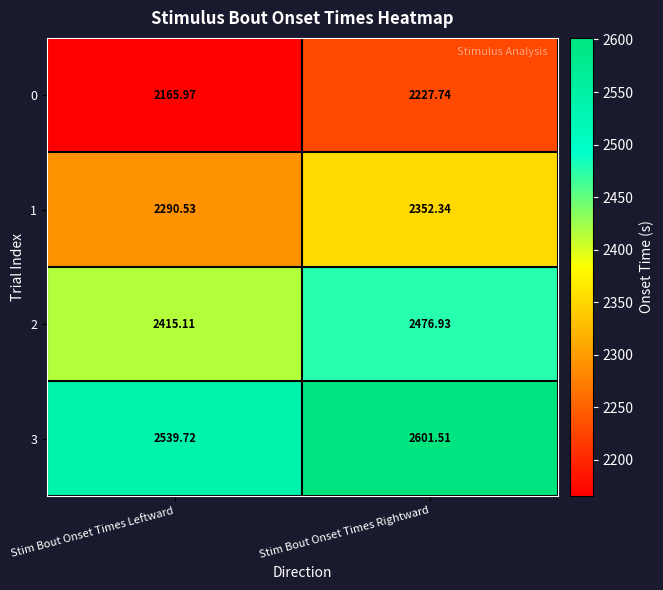

Which category has the lowest value in the 0 series?

Stim Bout Onset Times Leftward